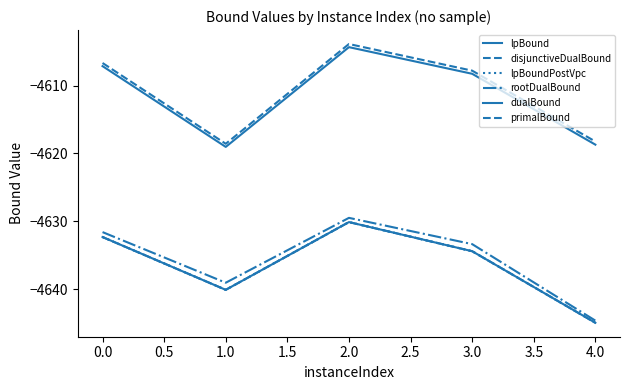

What is the average value of the dualBound series?

-4611.5